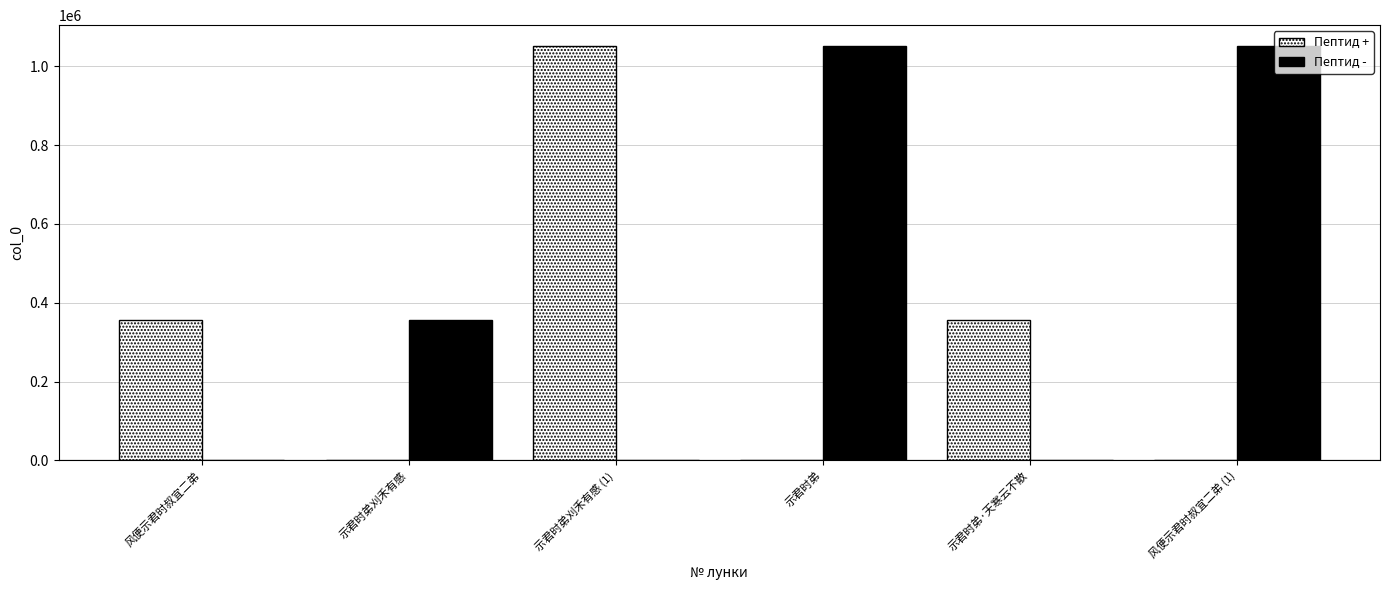

How many groups of bars are there?

6